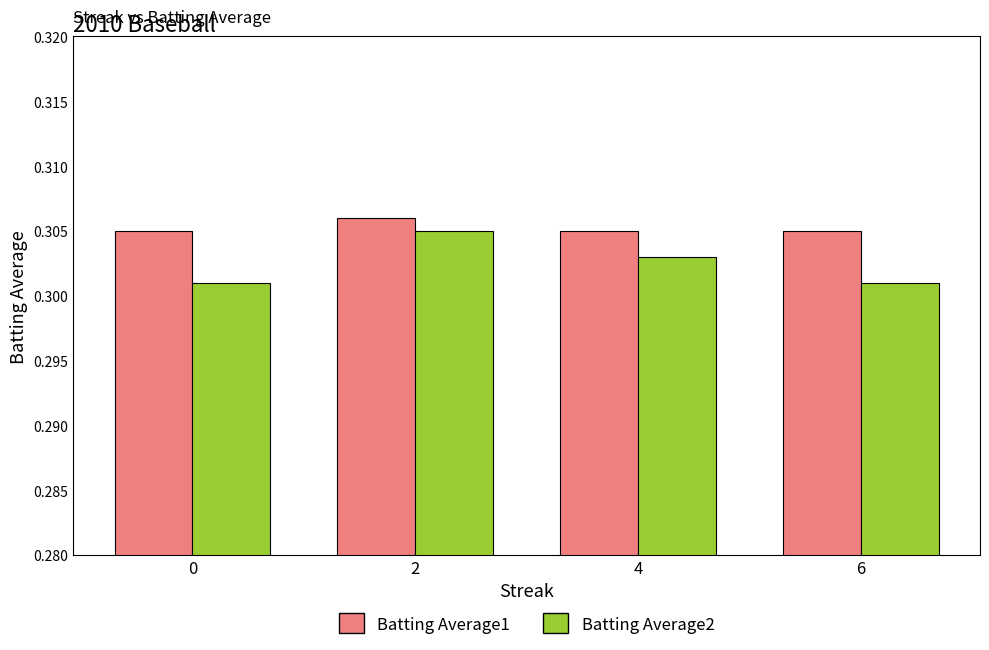

Which series has the widest spread of values?

Batting Average2